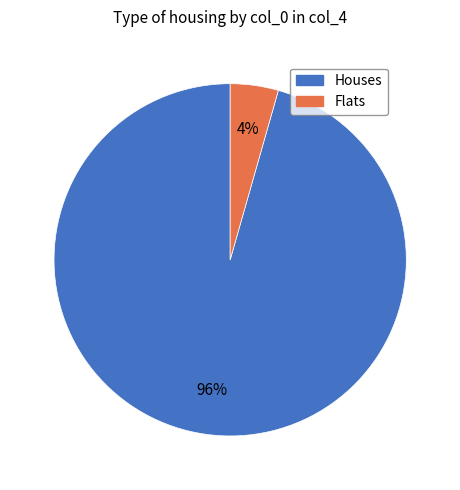

Count the number of slices in the pie.

2